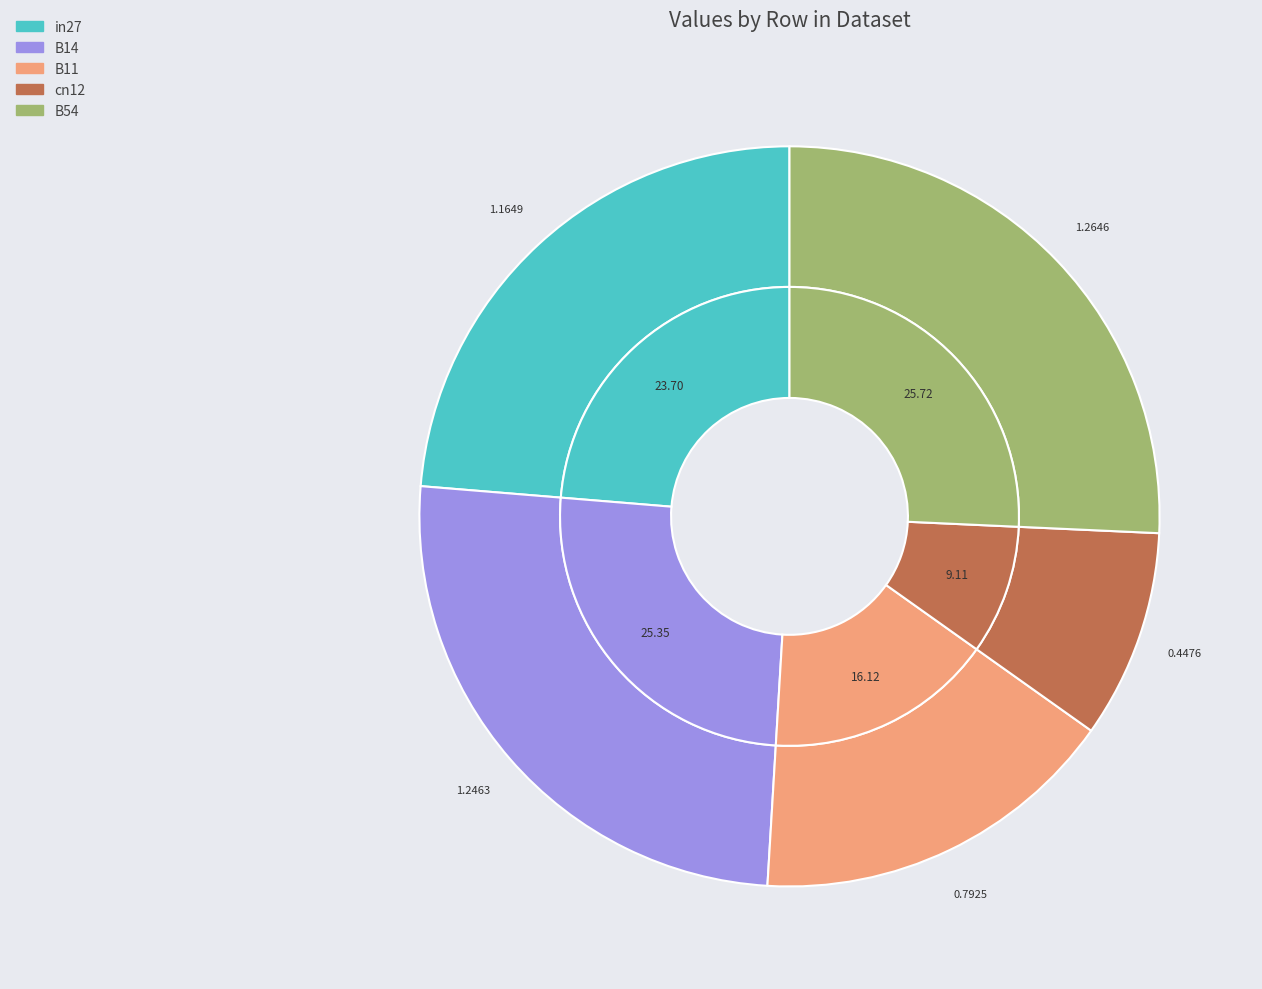

How many slices are in this pie chart?

5